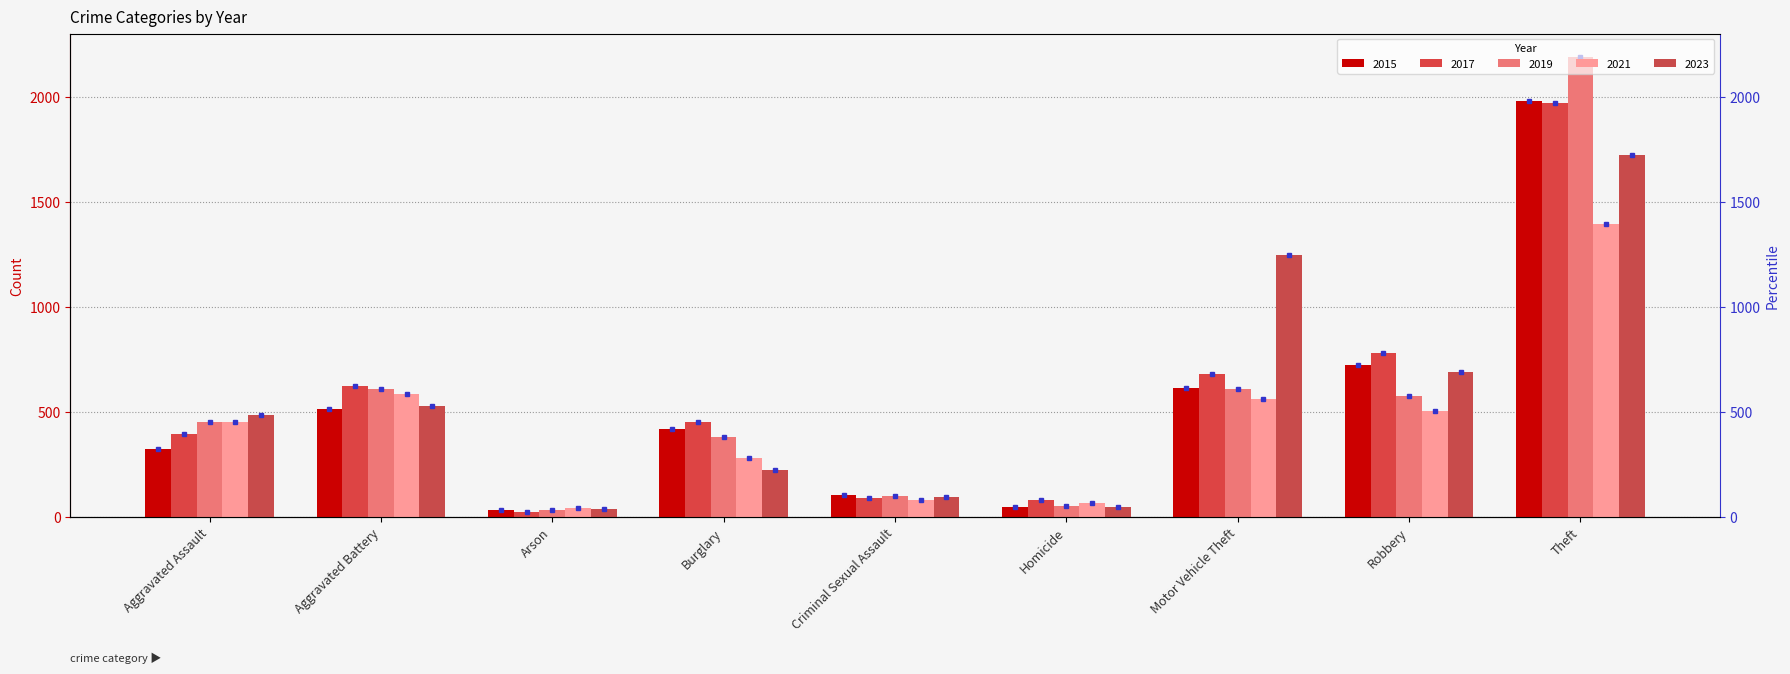

Which series has the widest spread of values?

2019